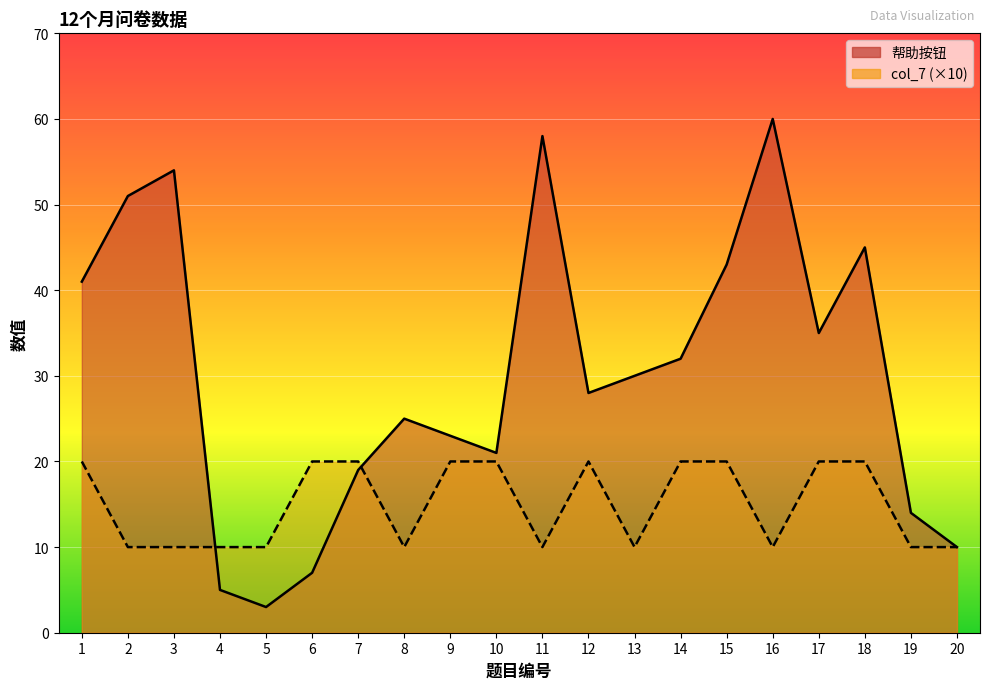

How many col_7 values are between 10 and 20?

20